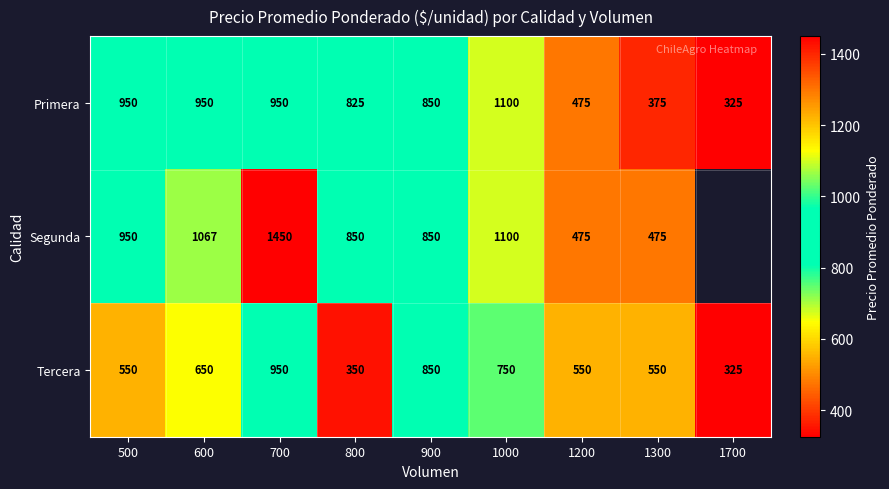

Read the Tercera value at 1000.

750